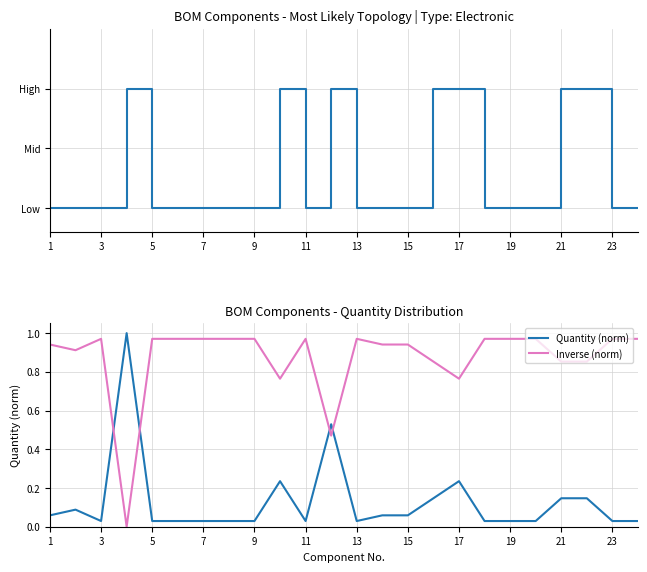

The Inverse (norm) series shows 0.7 at 7. True or false?

False